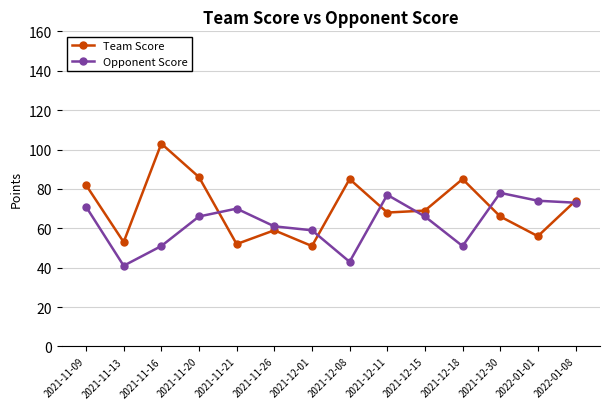

The value of Team Score at 2021-11-13 is 53. True or false?

True